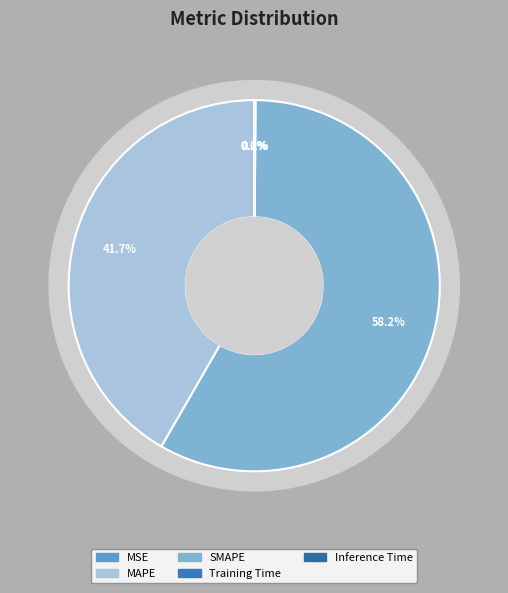

To the nearest percent, what is the difference between the largest and smallest slice percentages?

58%